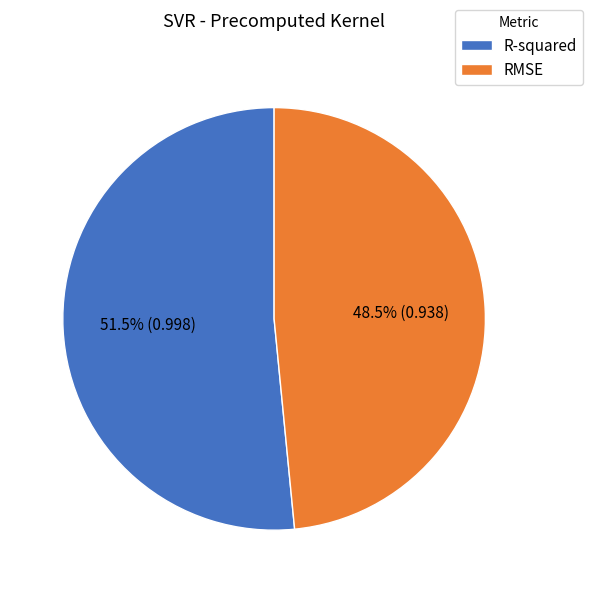

Which slice is the smallest?

RMSE